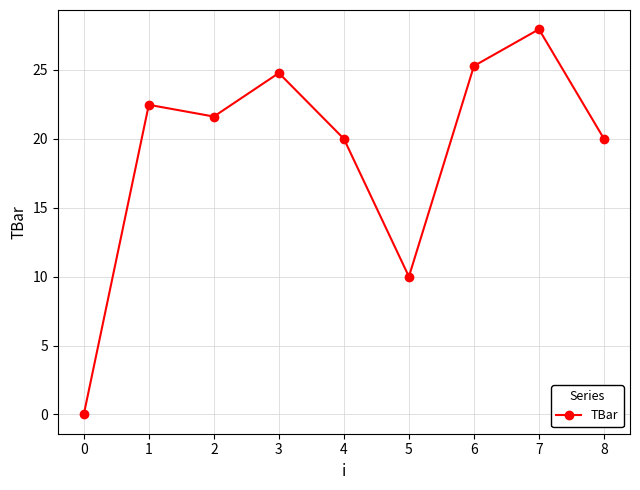

Which has a higher value, 5 or 4?

4